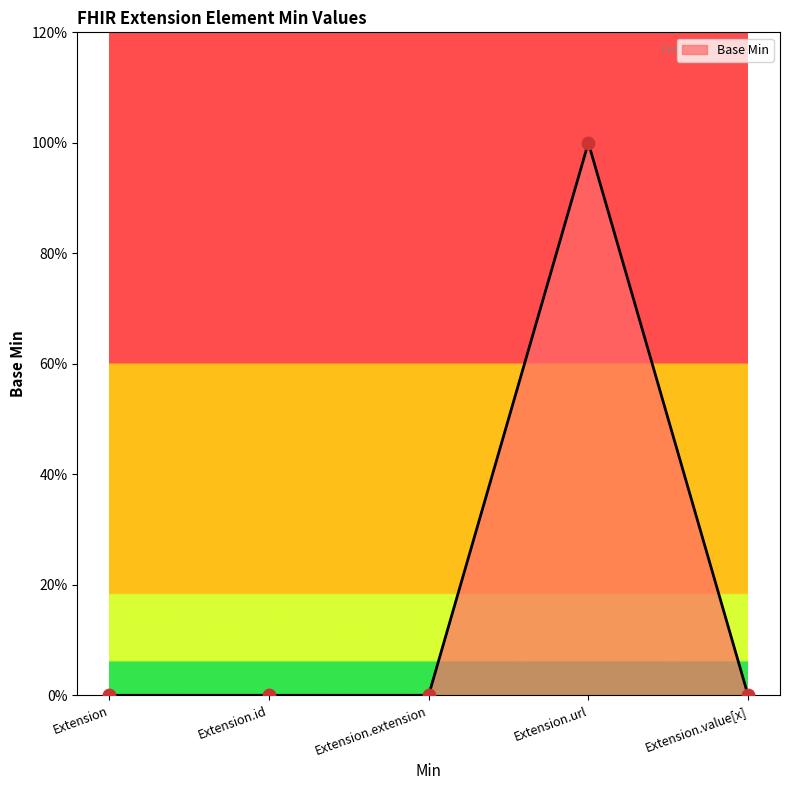

Which has a higher value, Extension.value[x] or Extension.id?

Extension.value[x]